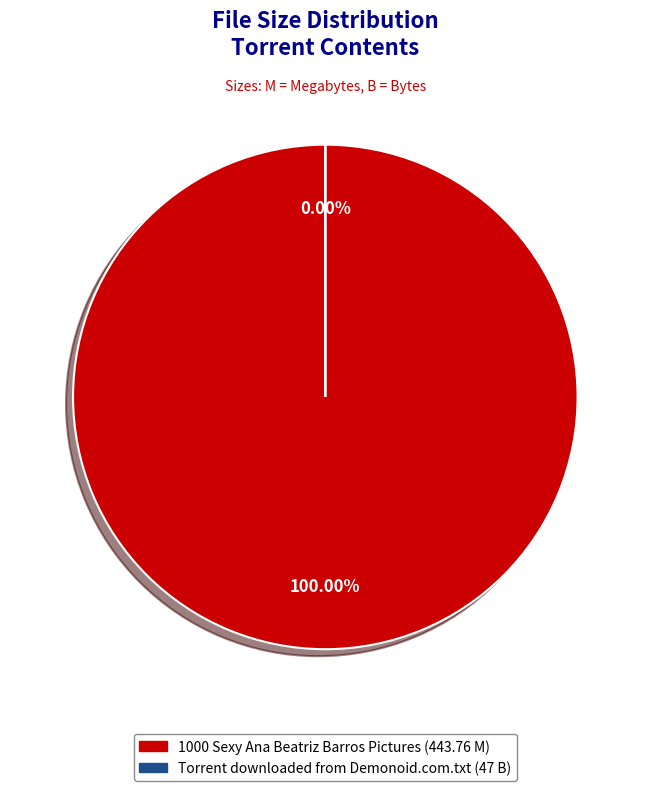

Rank the categories by value from lowest to highest.

Torrent downloaded from Demonoid.com.txt, 1000 Sexy Ana Beatriz Barros Pictures